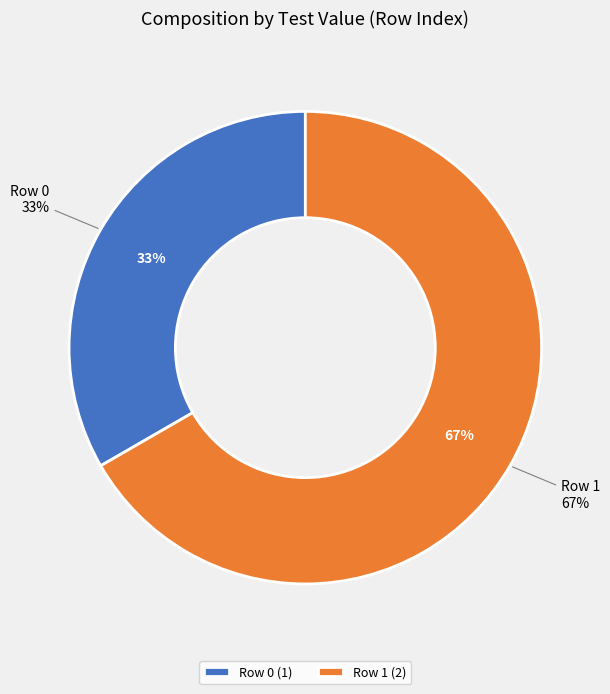

What percentage is the Row 1 slice, to the nearest percent?

67%